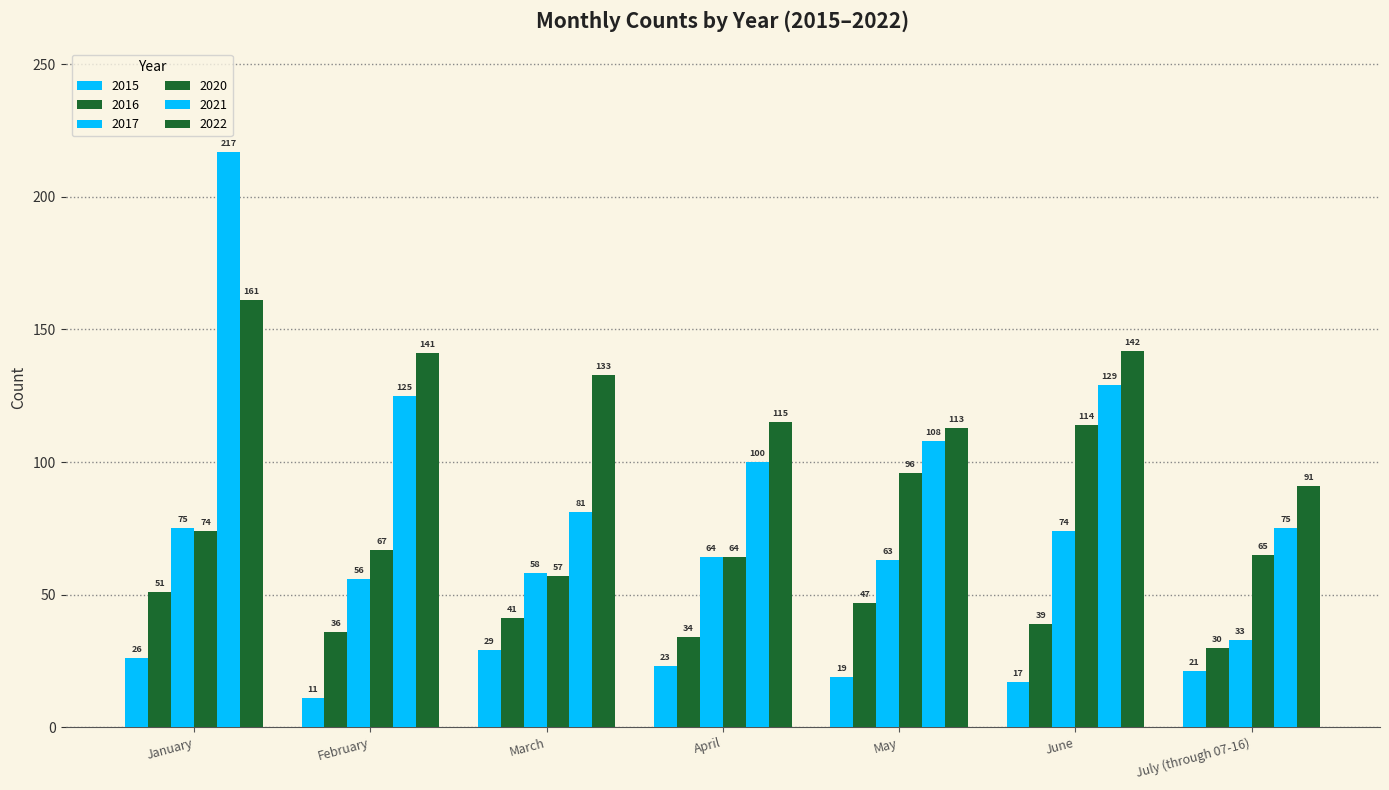

How many bars are there in each group?

6